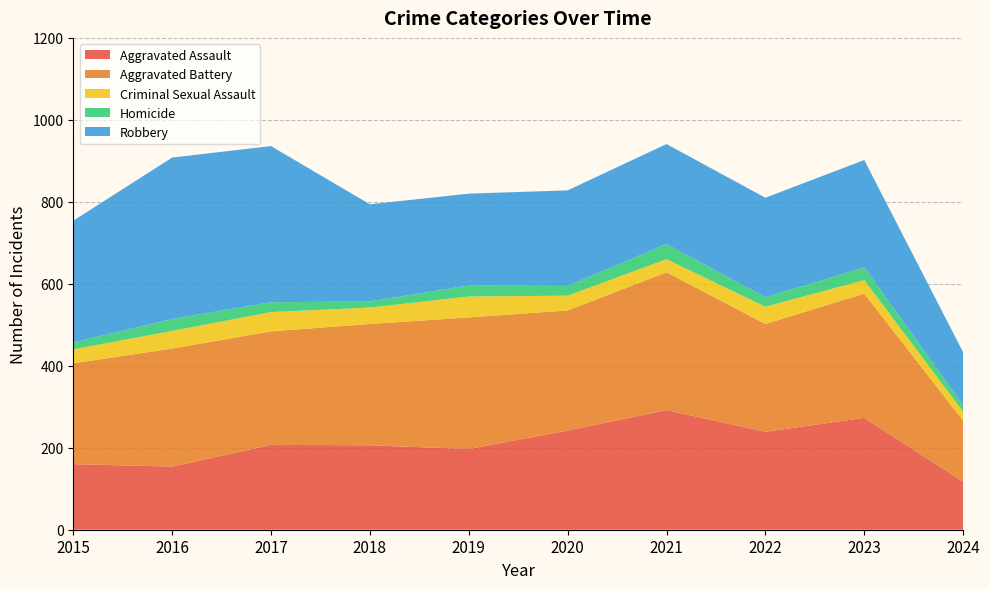

Reading left to right, extract all data points from this chart.

Aggravated Assault: 2015=160	2016=154	2017=207	2018=206	2019=197	2020=242	2021=292	2022=239	2023=273	2024=117
Aggravated Battery: 2015=246	2016=288	2017=277	2018=296	2019=321	2020=293	2021=336	2022=263	2023=303	2024=149
Criminal Sexual Assault: 2015=34	2016=43	2017=47	2018=40	2019=51	2020=36	2021=32	2022=42	2023=33	2024=22
Homicide: 2015=17	2016=29	2017=24	2018=15	2019=27	2020=24	2021=37	2022=23	2023=31	2024=16
Robbery: 2015=297	2016=394	2017=381	2018=237	2019=224	2020=233	2021=244	2022=243	2023=262	2024=129